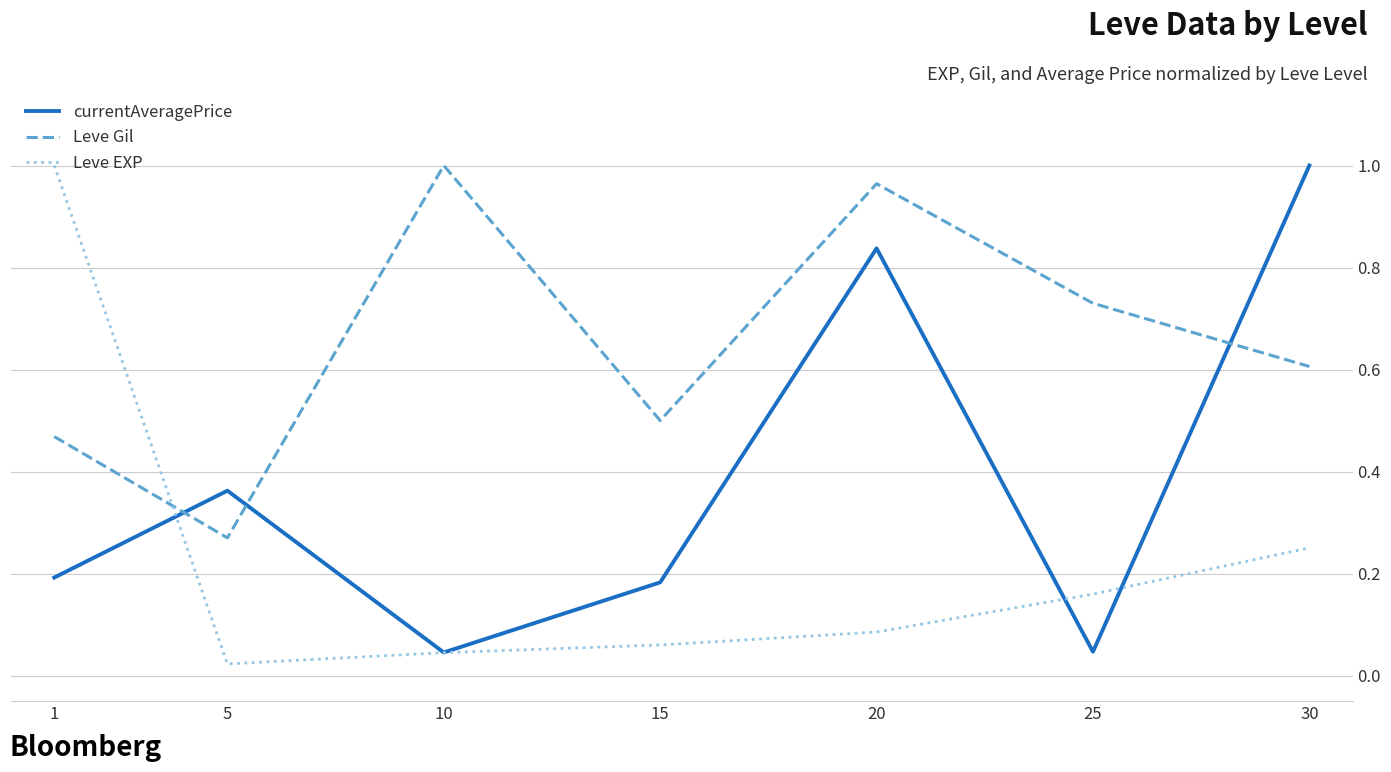

How many lines are shown in the chart?

3